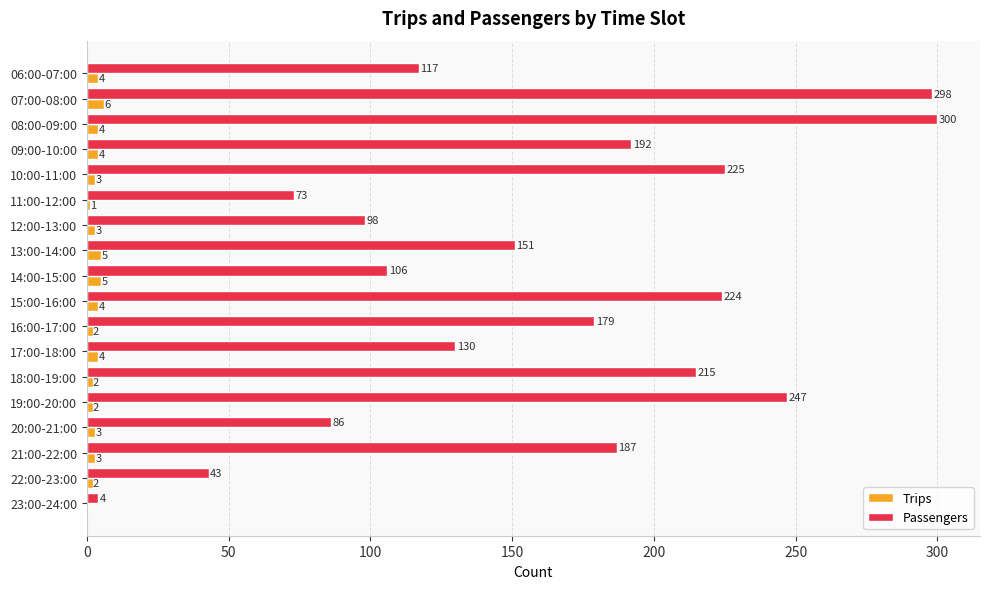

Which series changed the most between 15:00-16:00 and 23:00-24:00?

Passengers